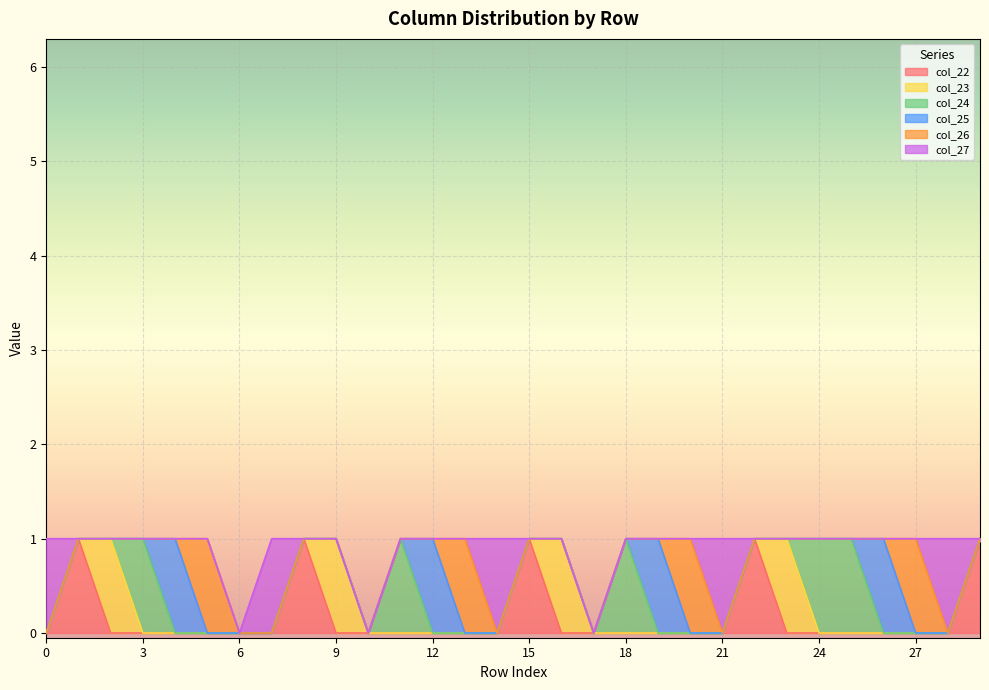

Does the chart display data point markers on the line(s)?

No